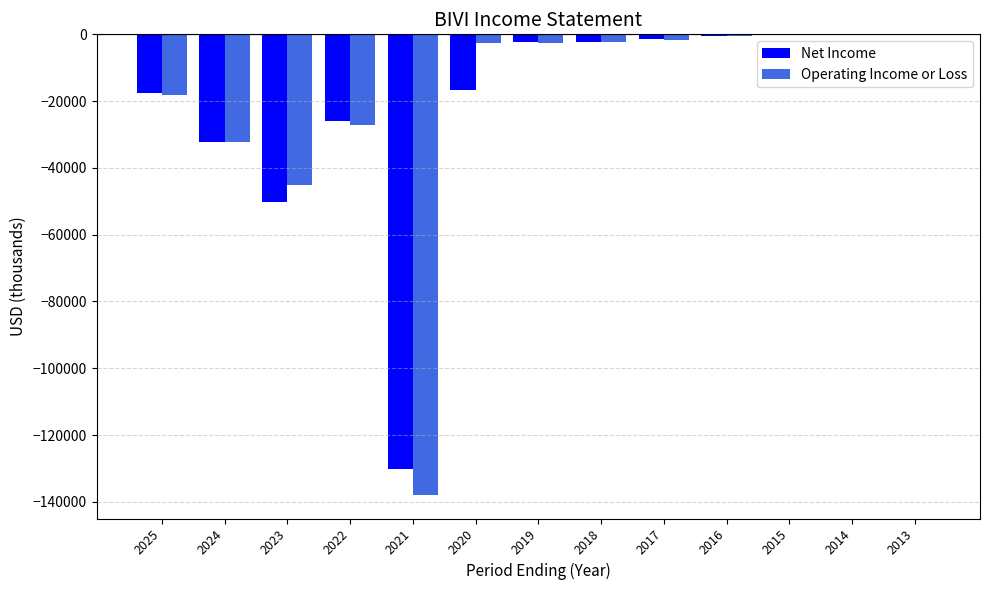

What is the sum of all Operating Income or Loss values?

-270900